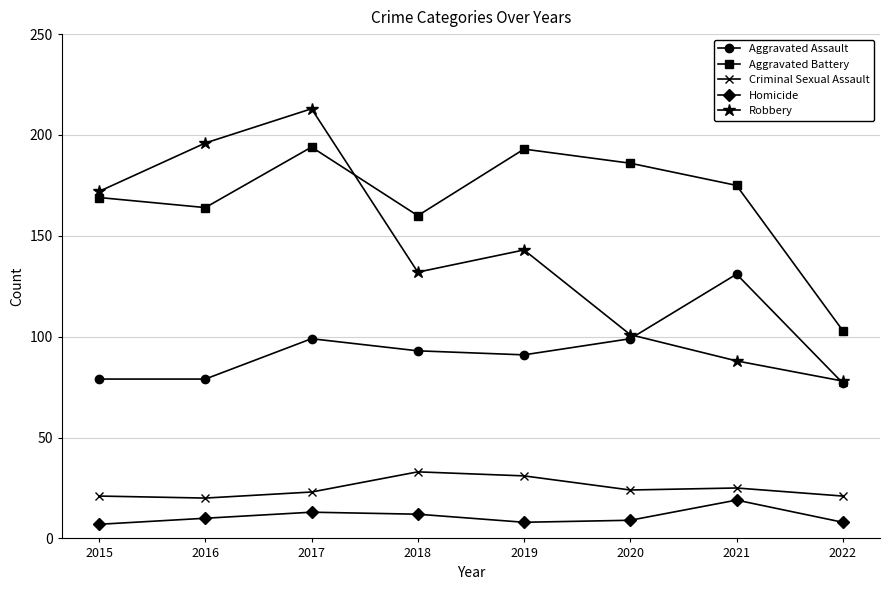

Which series has the largest range (max minus min)?

Robbery